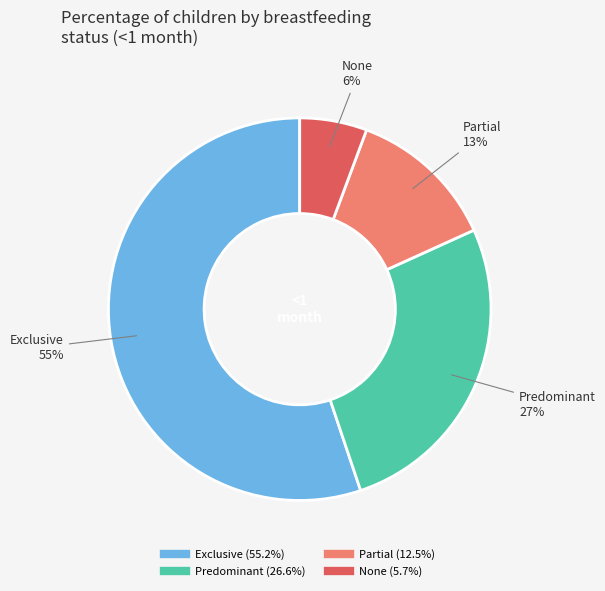

To the nearest percent, what is the difference between the largest and smallest slice percentages?

49%